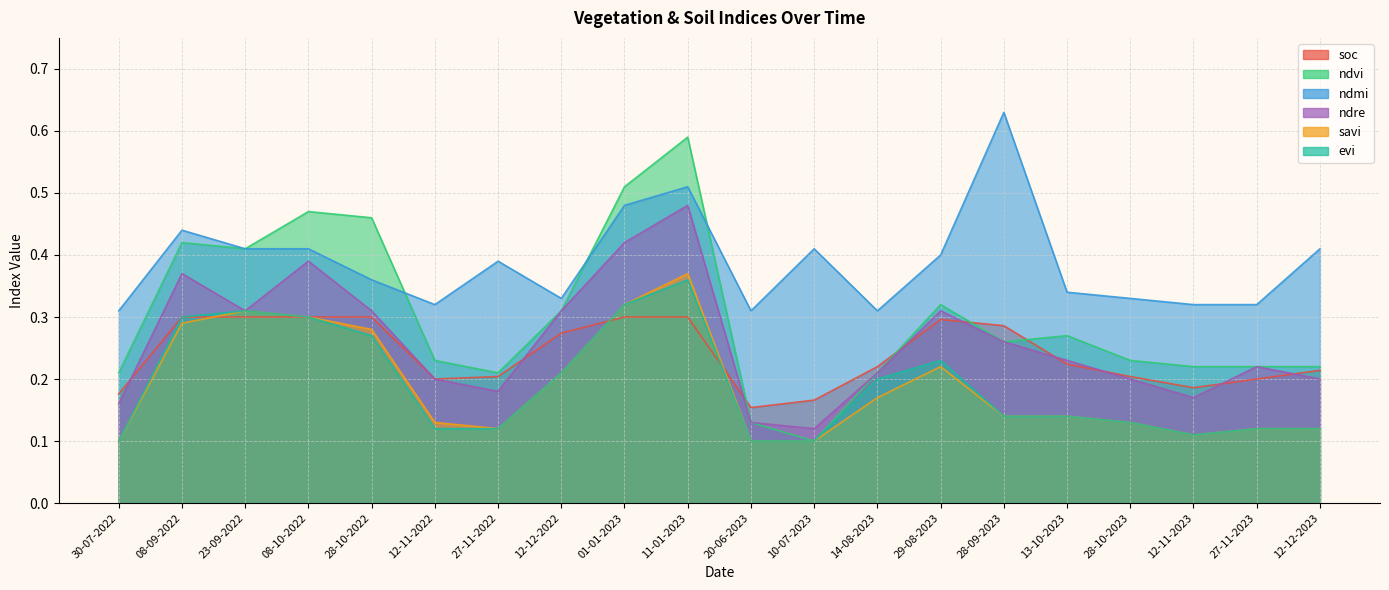

Is it true that evi equals 0.1 at 10-07-2023?

False